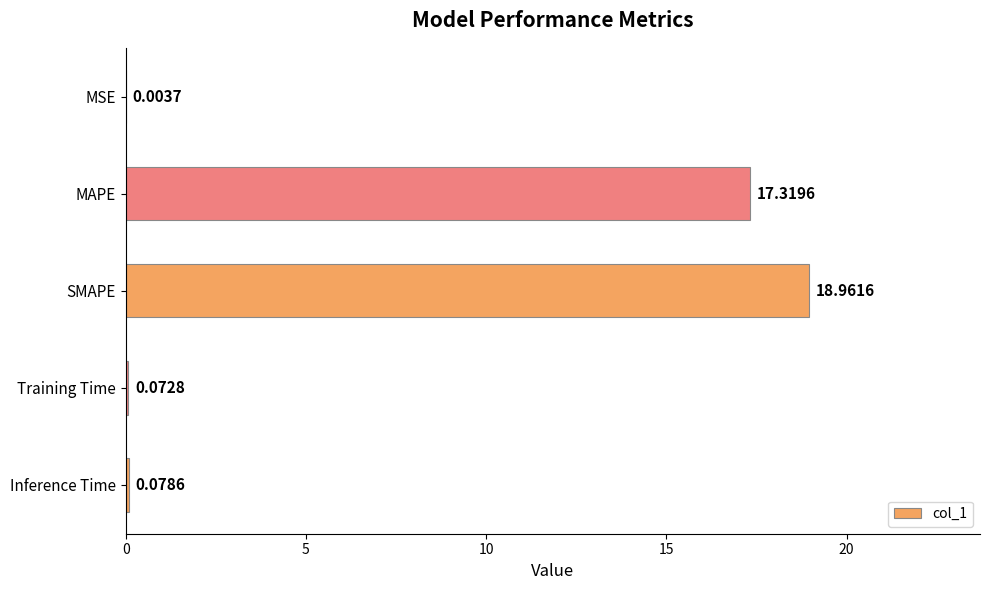

What is the sum of all values?

36.4